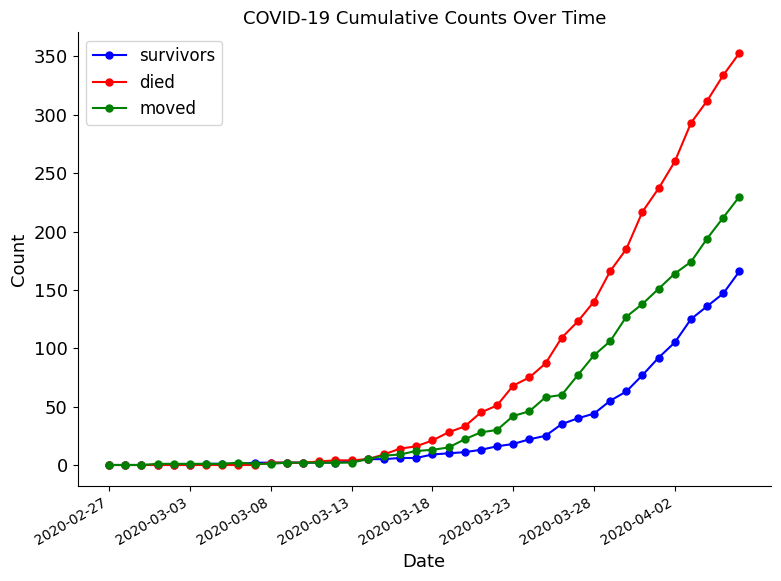

Which series has the widest spread of values?

died